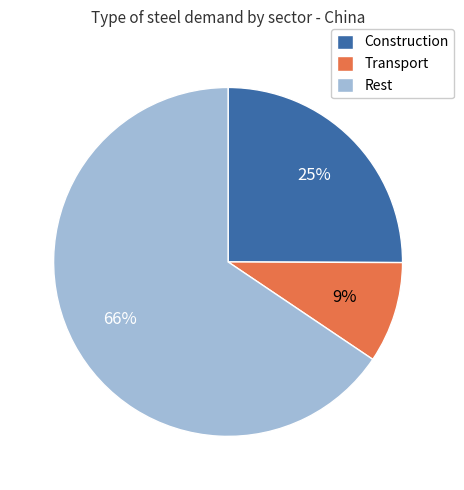

What percentage is the Transport slice, to the nearest percent?

9%